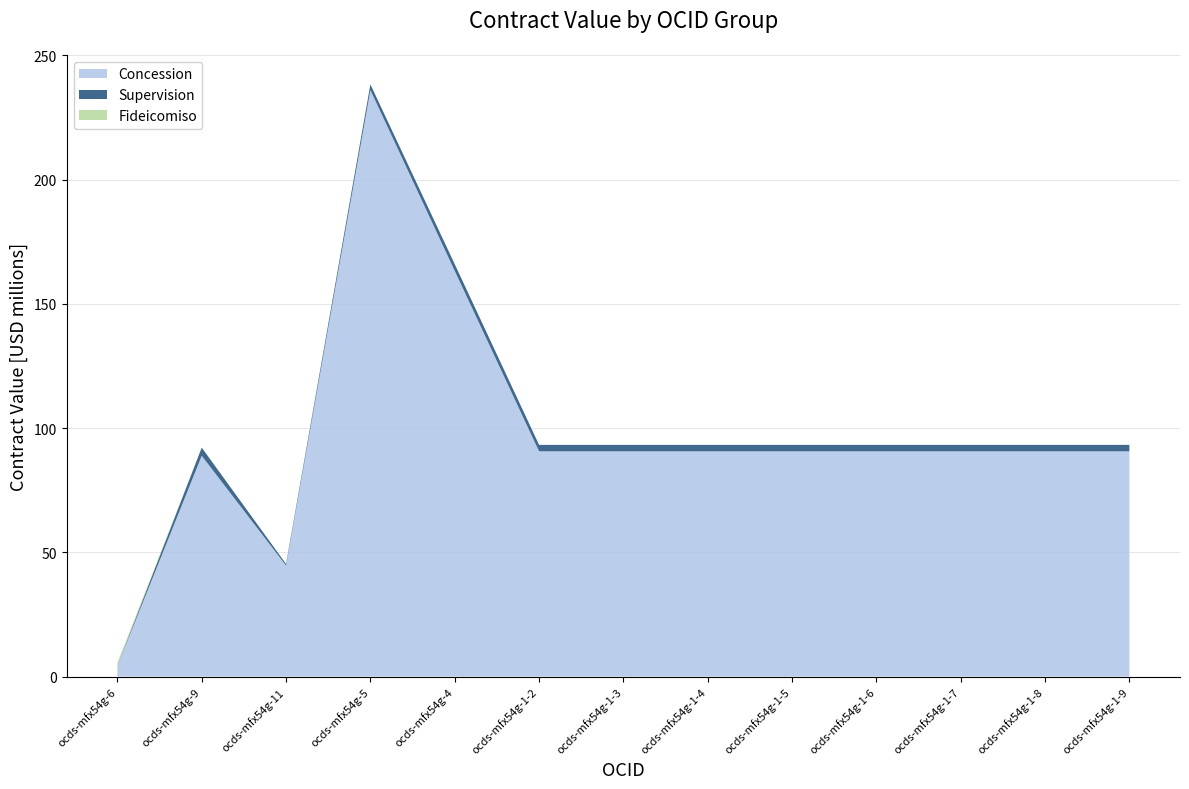

Reading left to right, what are all the values shown in this chart?

Concession: 4358740.6	88857057.7	44661881.5	236000000.0	163259367.0	90647090.0	90647090.0	90647090.0	90647090.0	90647090.0	90647090.0	90647090.0	90647090.0
Supervision: 169939.9	3276135.5	648279.2	2282382.8	2673669.5	2581504.1	2581504.1	2581504.1	2581504.1	2581504.1	2581504.1	2581504.1	2581504.1
Fideicomiso: 1000000.0	1.0	0.0	0.0	0.0	0.0	0.0	0.0	0.0	0.0	0.0	0.0	0.0